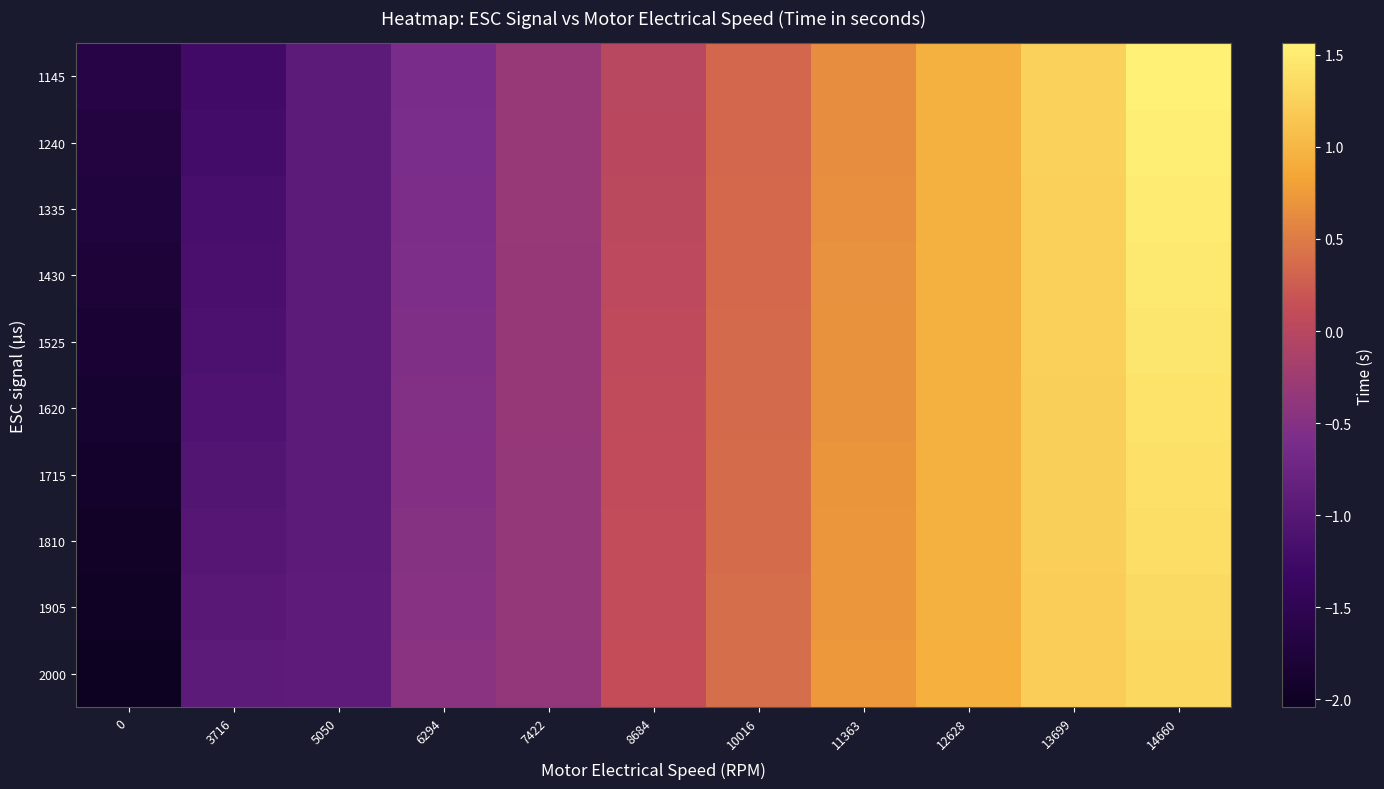

How many data points does each series have?

11